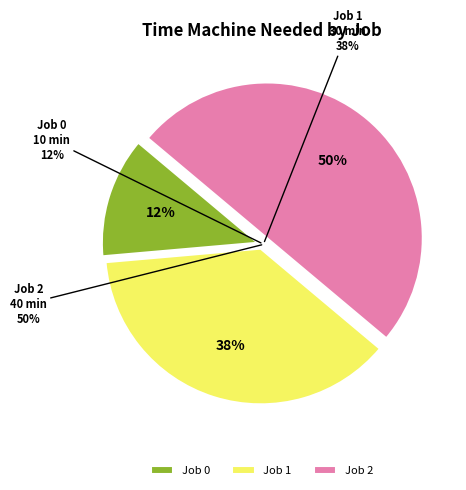

Combined, what portion of the pie is 2 and 1?

87.5%